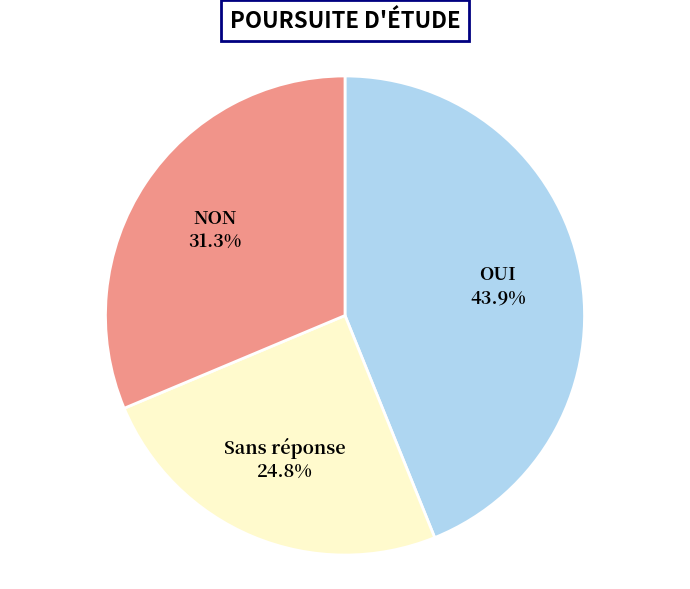

Does any single category account for the majority?

No